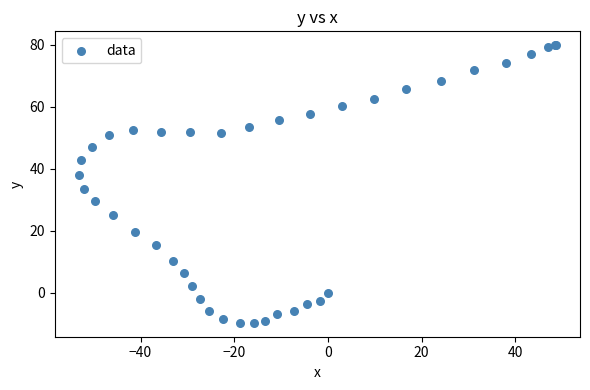

What Y value in the scatter plot is closest to 35?

33.6